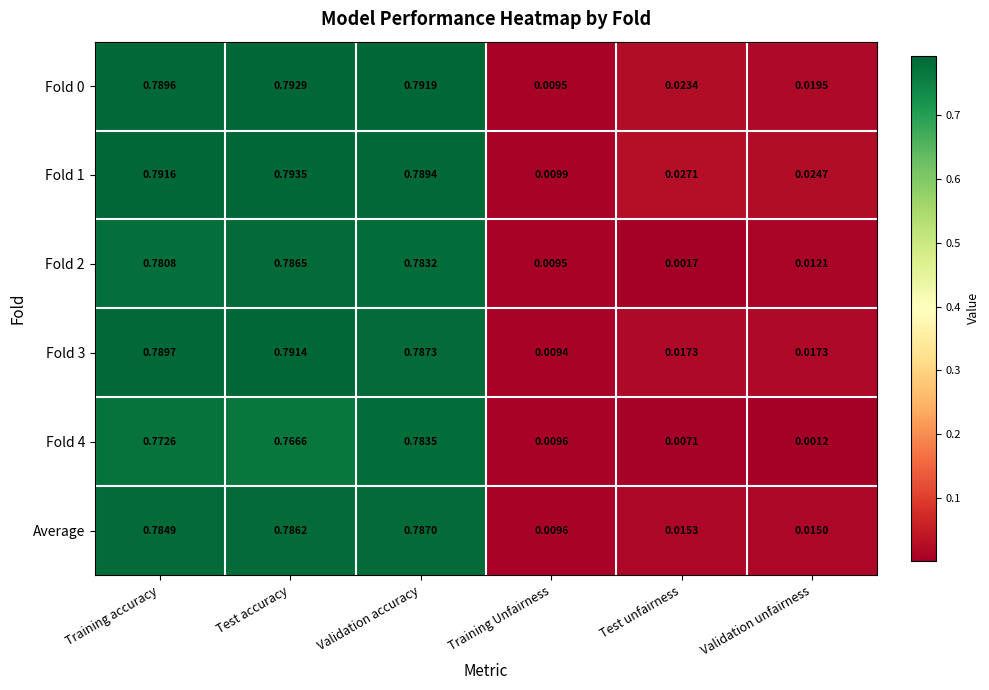

List the labels in order of Fold 2 value, largest first.

Test accuracy, Validation accuracy, Training accuracy, Validation unfairness, Training Unfairness, Test unfairness